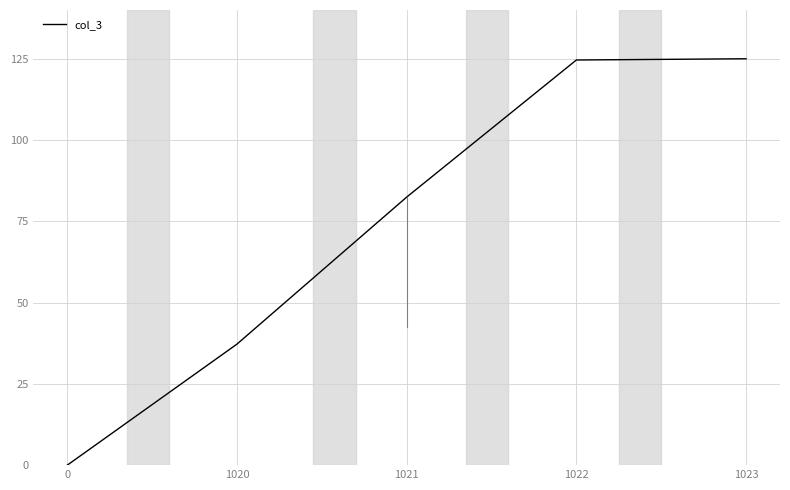

What is the greatest value displayed?

125.0